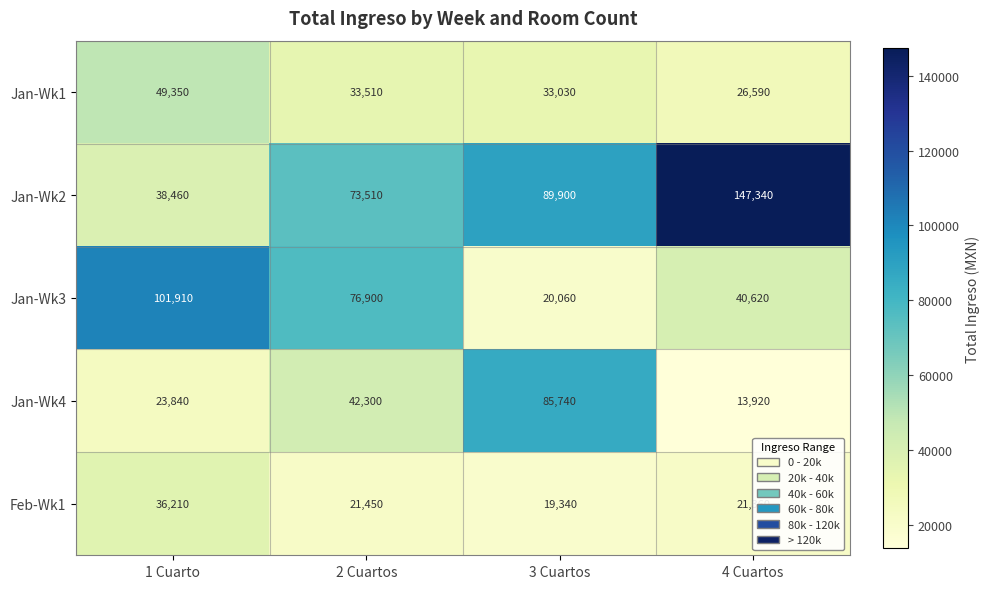

The value of Feb-Wk1 at 4 Cuartos is 21360. True or false?

True